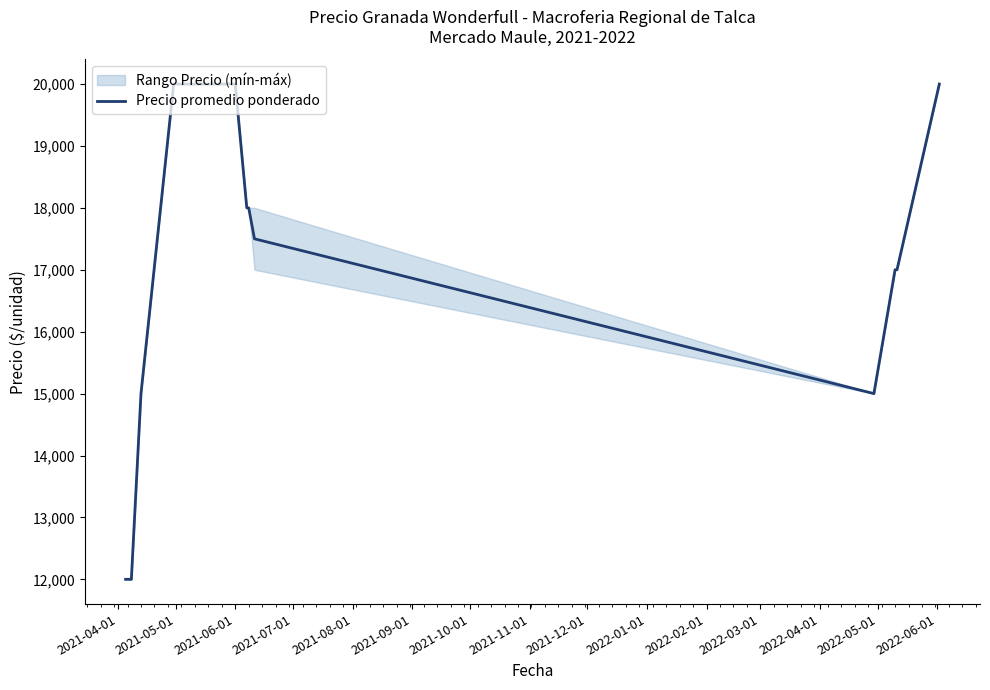

What is the lowest value of the Precio promedio ponderado series?

12000